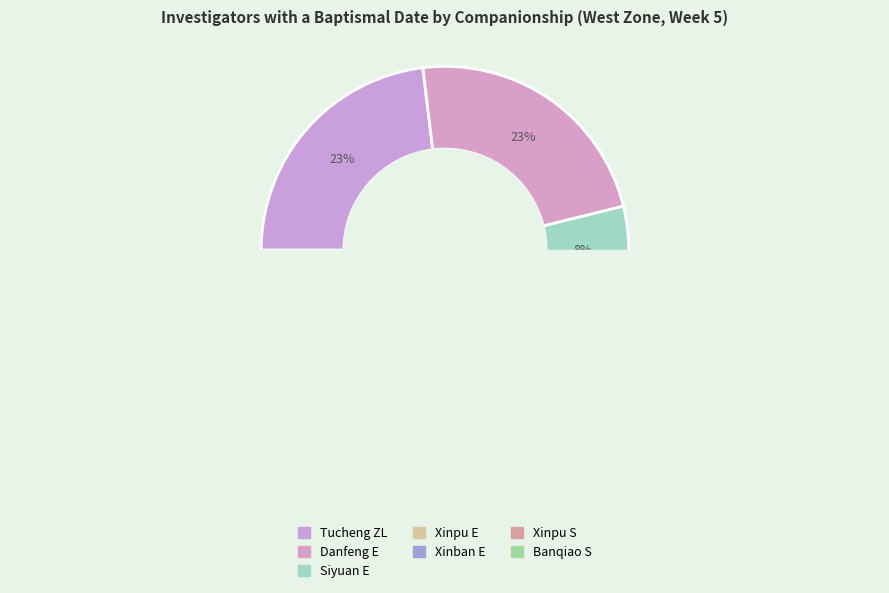

To the nearest percent, what is the average slice percentage?

9%